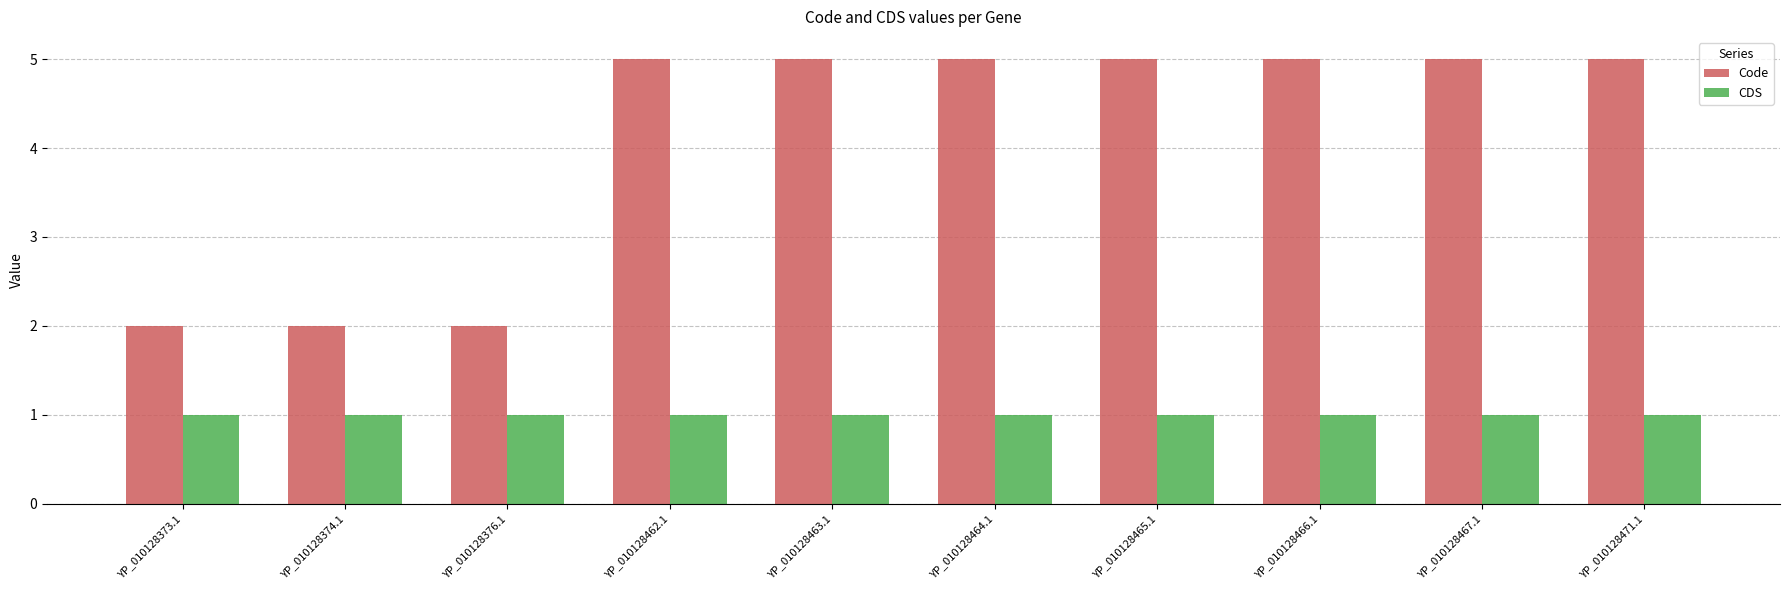

Rank the series by their maximum value, from lowest to highest.

CDS, Code